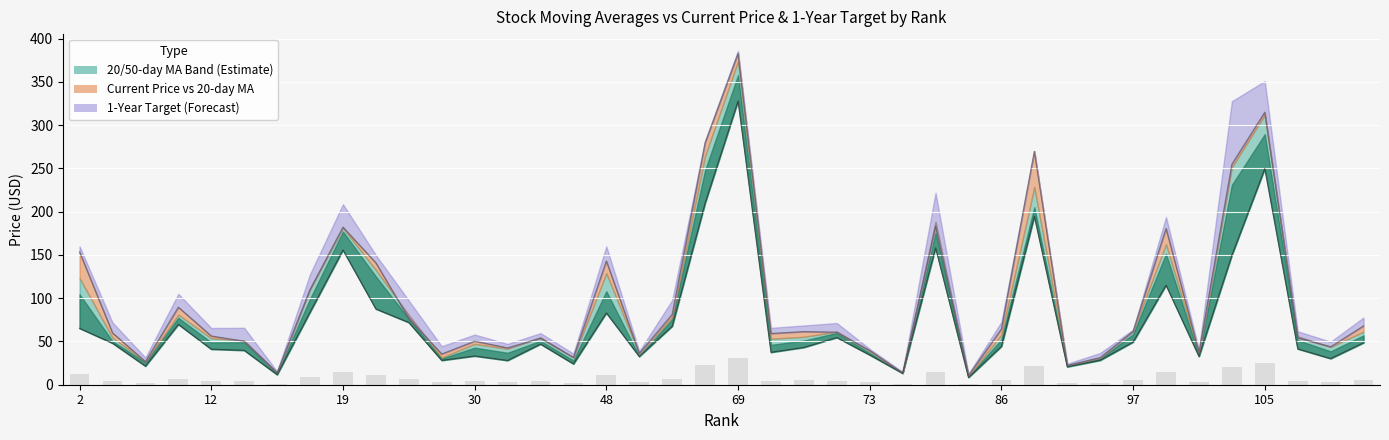

Does the chart contain stacked bars?

No